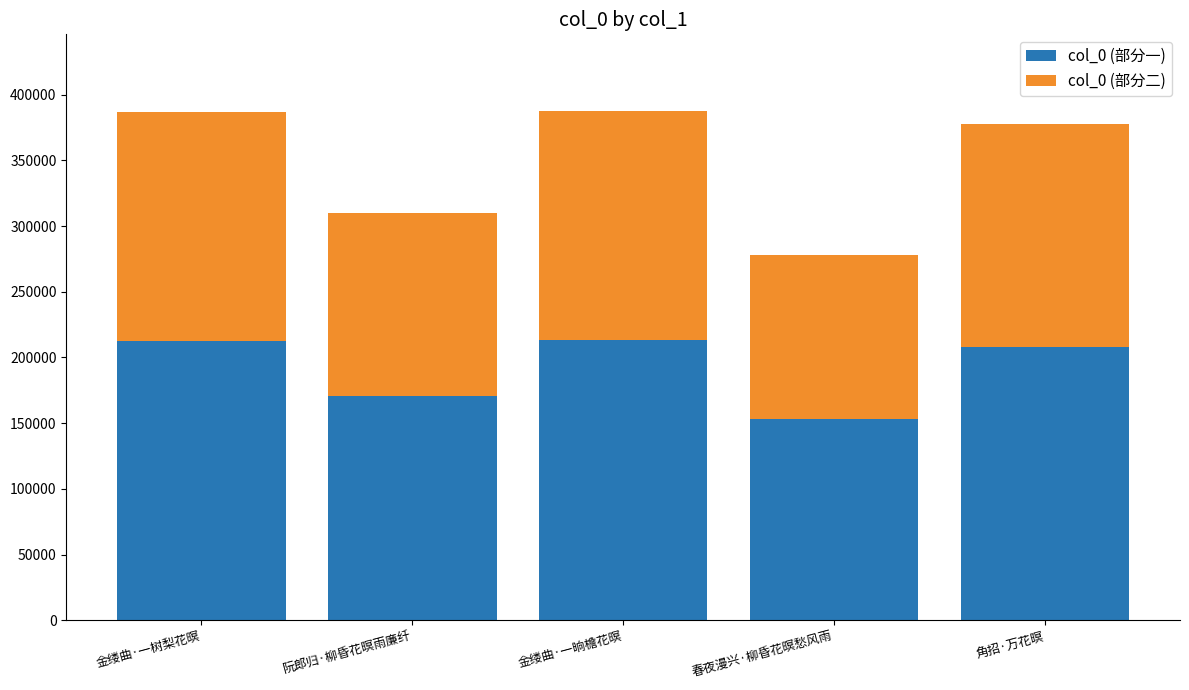

What is the average value of the col_0 (部分一) series?

191363.8